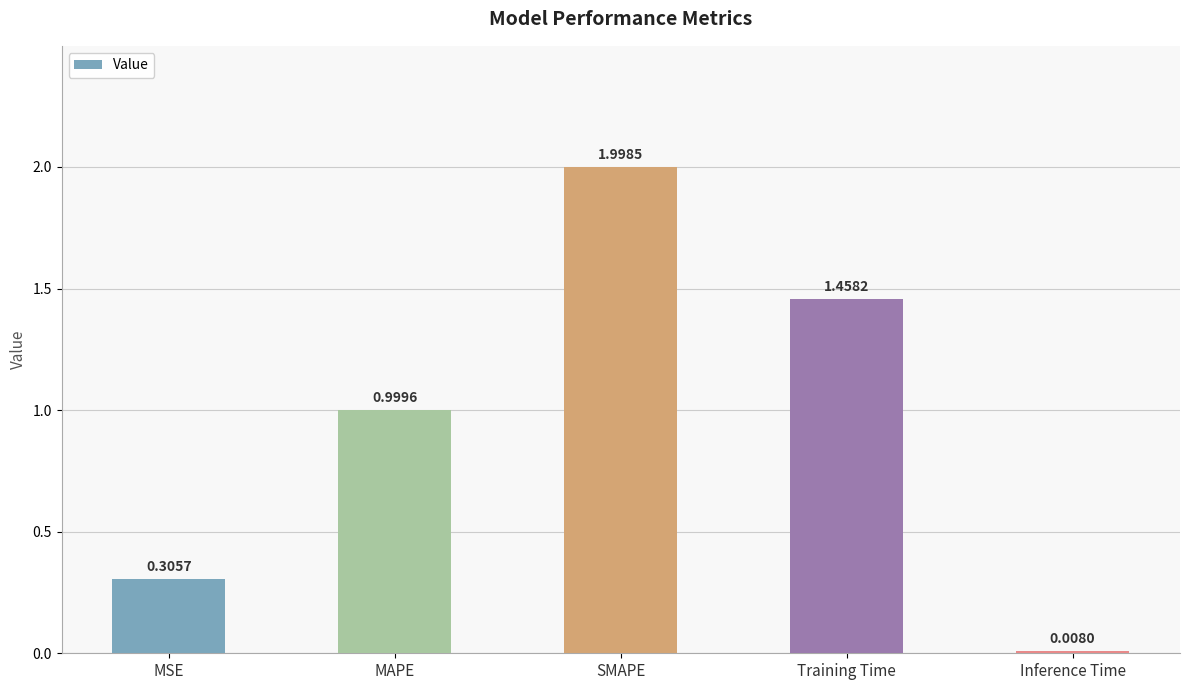

Where is the data nearest to the value 1?

MAPE